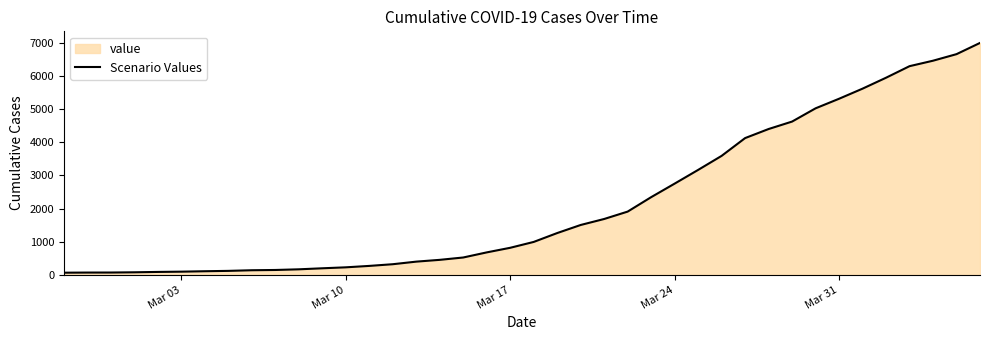

What is the difference between the maximum and minimum values?

6939